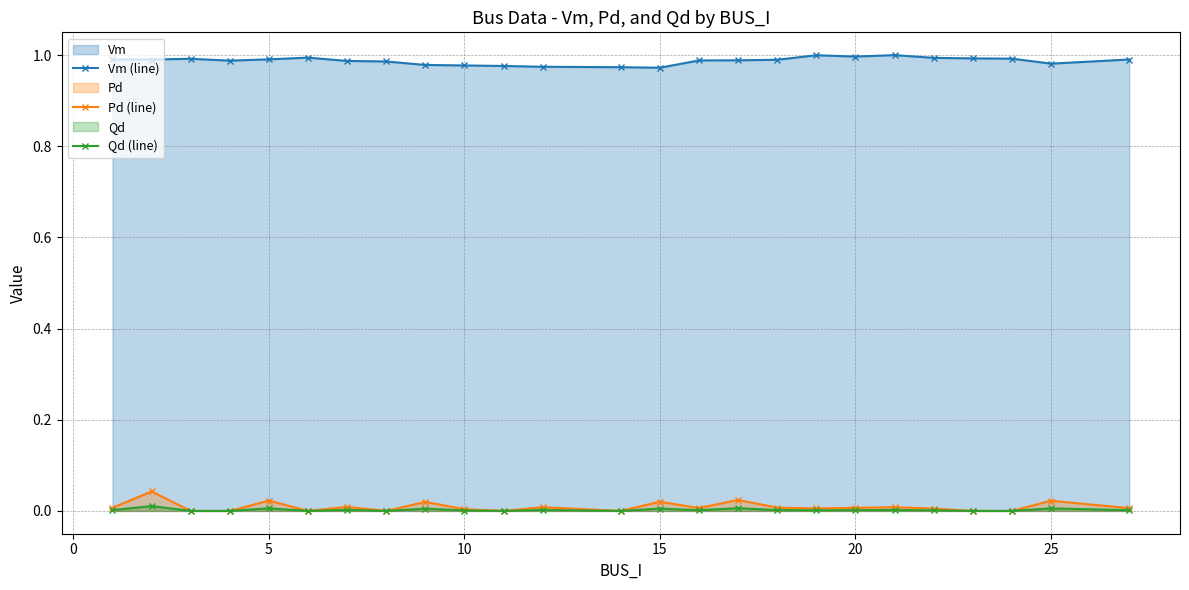

Which series has the largest range (max minus min)?

Pd (line)